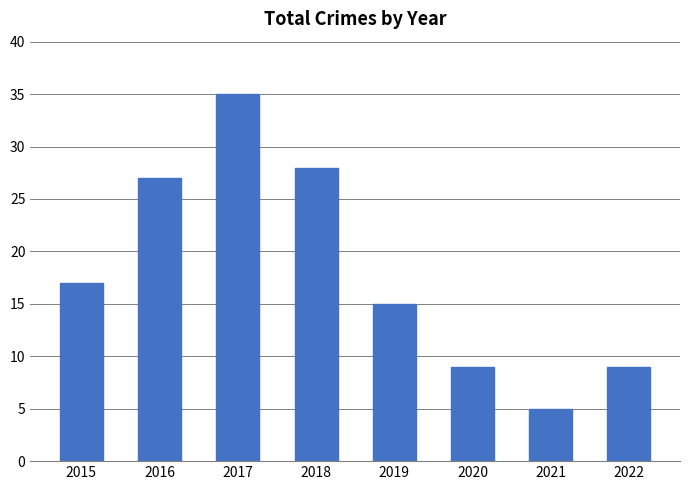

Read the value at 2017.

35